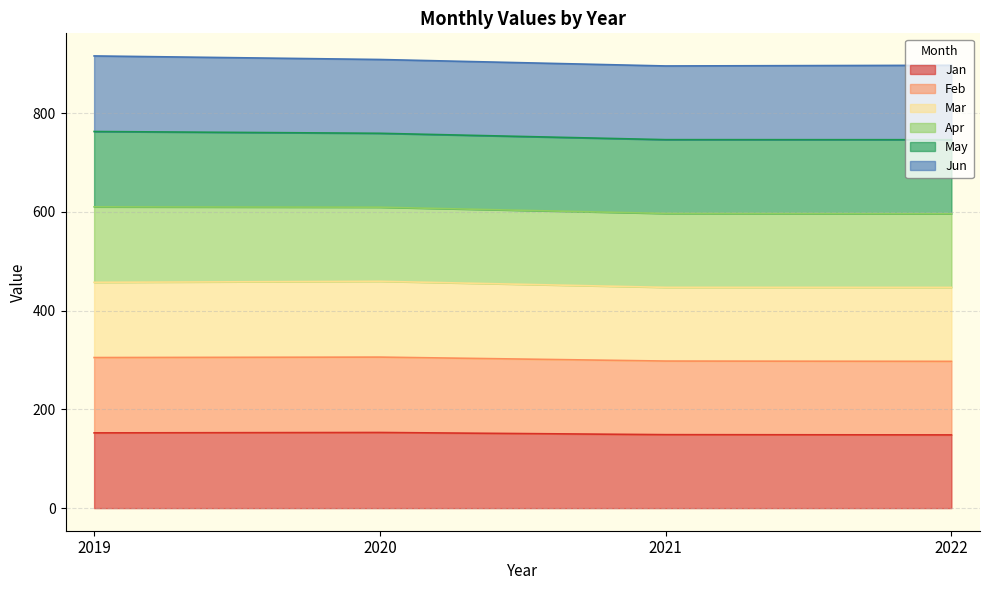

What is the highest value of the Jan series?

153.2